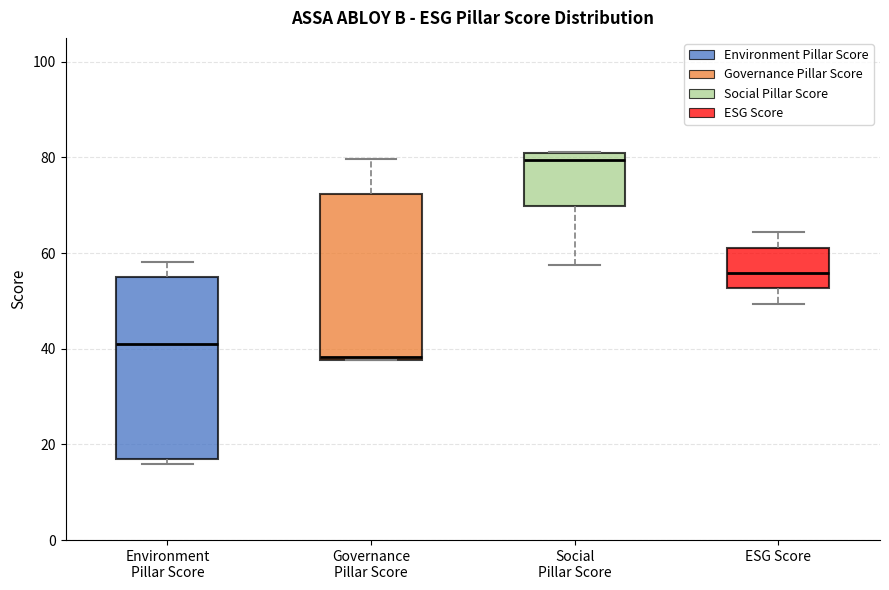

Reading left to right, transcribe this box plot: for each box, give where its median line is, the range the box spans, and where its two whiskers end, as read against the y-axis. The values are not printed on the chart, so give them approximately, as read against the axis.

Environment Pillar Score: median 42, box 18 to 56, whiskers 16 to 58
Governance Pillar Score: median 38, box 38 to 72, whiskers 38 to 80
Social Pillar Score: median 80 (just below the box's upper edge), box 70 to 80, whiskers 58 to 82
ESG Score: median 56, box 52 to 62, whiskers 50 to 64